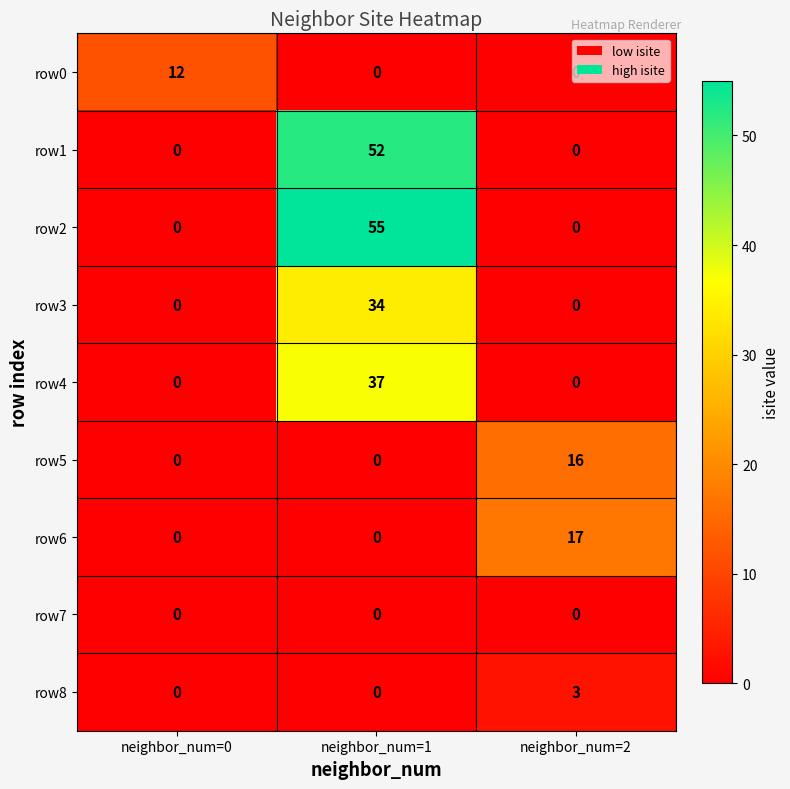

What is the sum of the row0 values at neighbor_num=2 and neighbor_num=0?

12